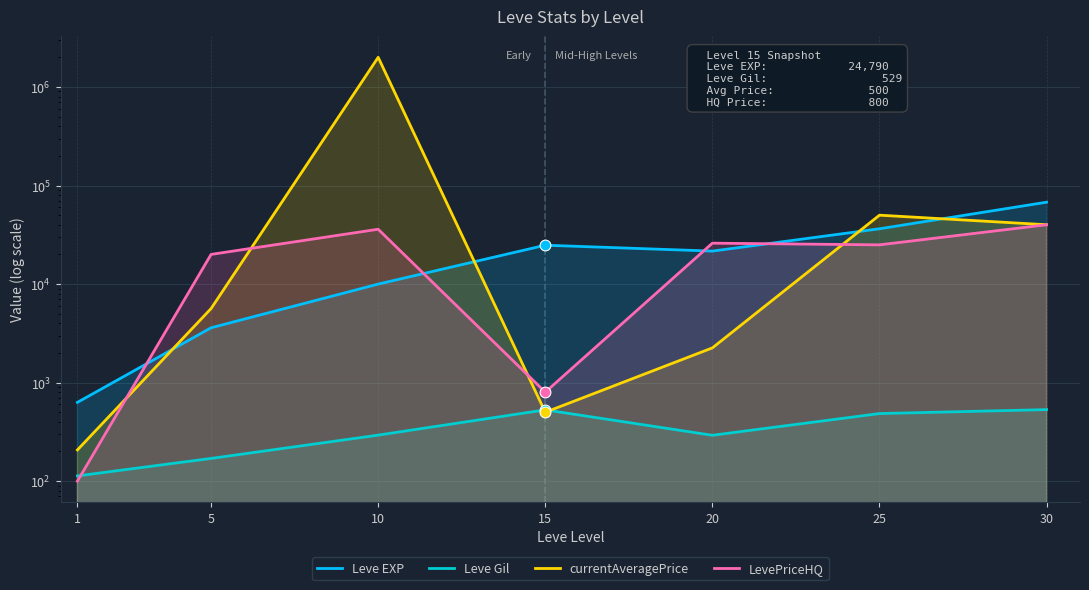

At which category is the sum across all series the highest?

10